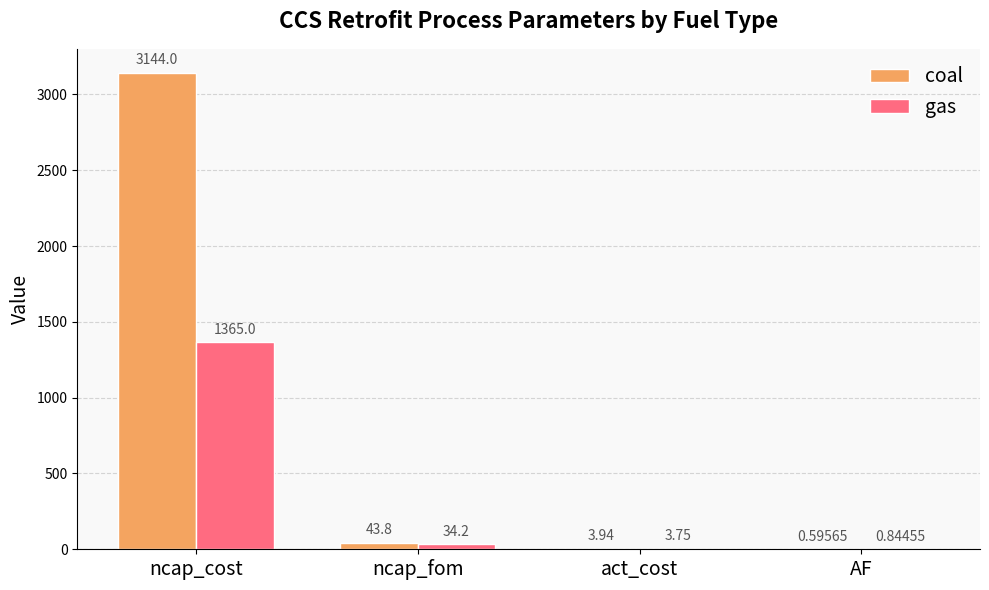

Are the bars horizontal?

No